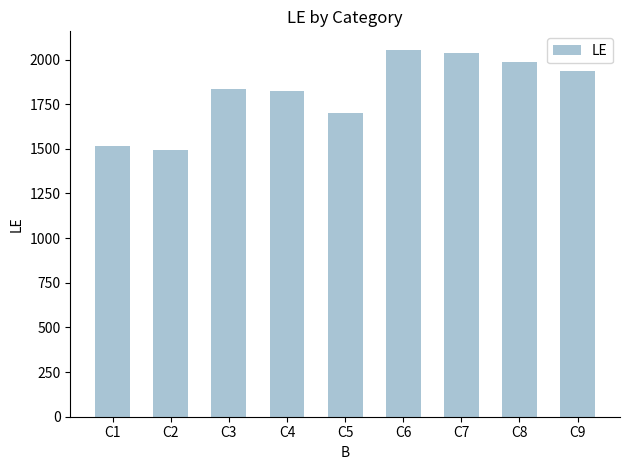

What is the approximate value at C9, to the nearest 100?

1900